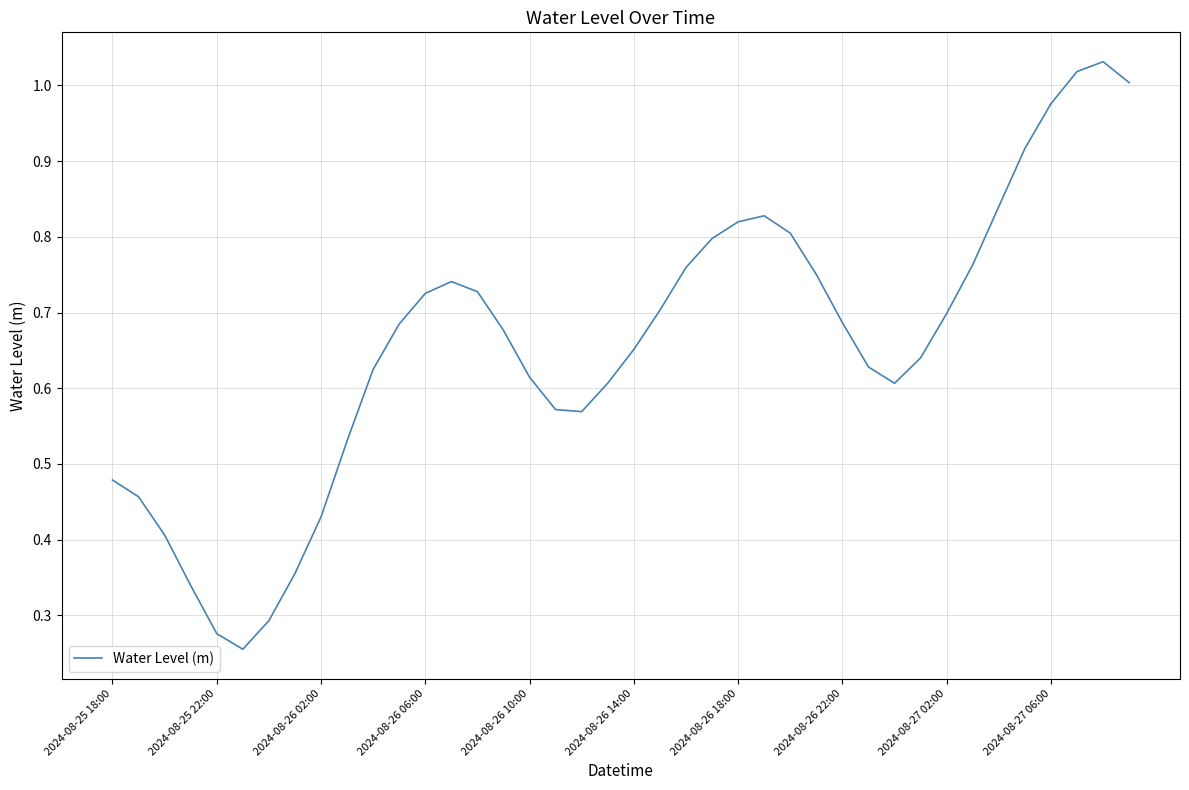

Does the chart have visible grid lines?

Yes